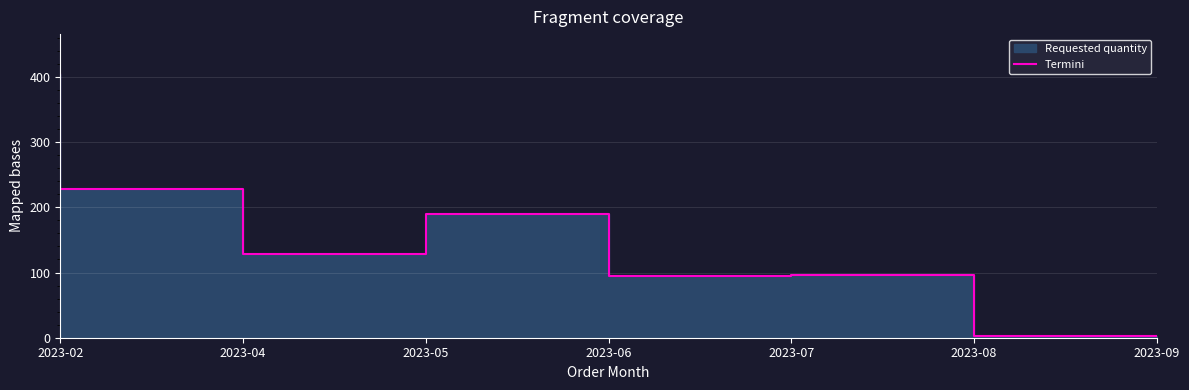

How many values are below 128?

3